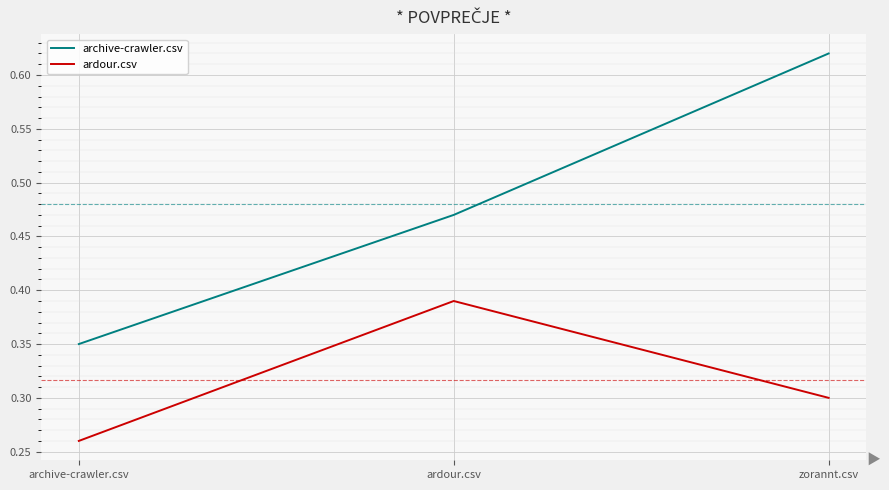

Is the value of archive-crawler.csv at archive-crawler.csv greater than the value of ardour.csv at archive-crawler.csv?

Yes